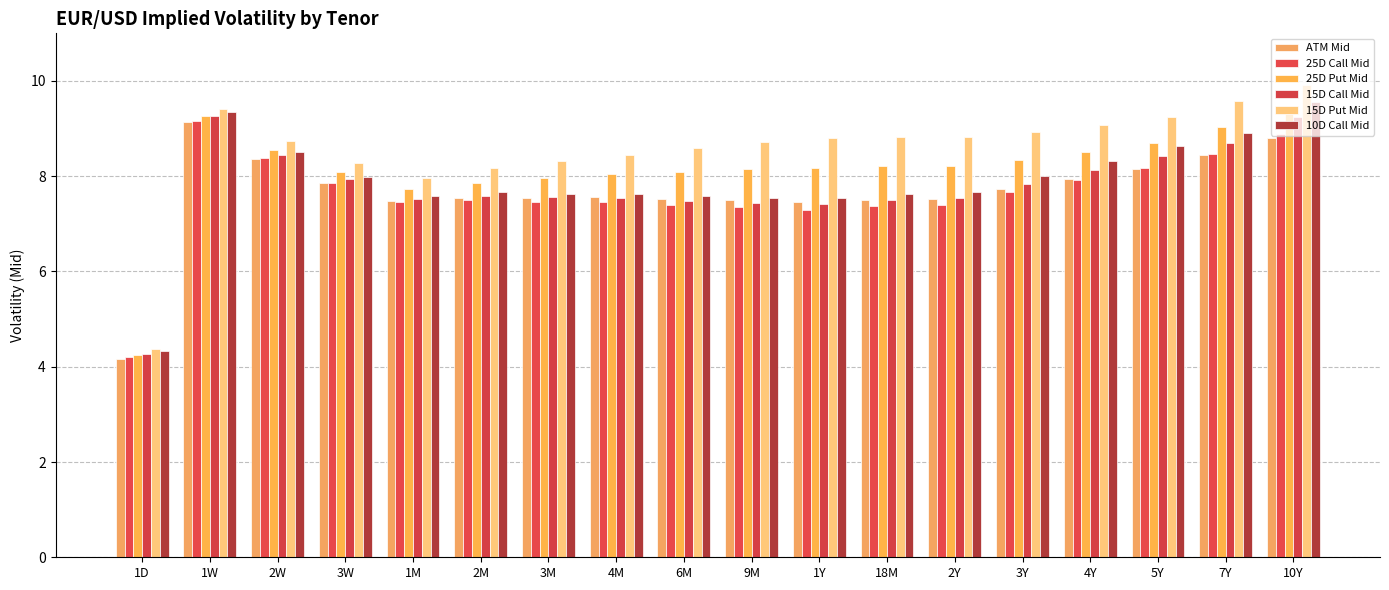

At how many categories does at least one series exceed 7?

17